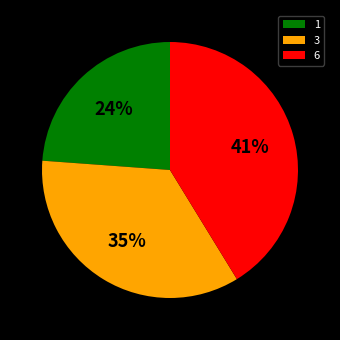

To the nearest percent, what percentage of the pie is 6?

41%